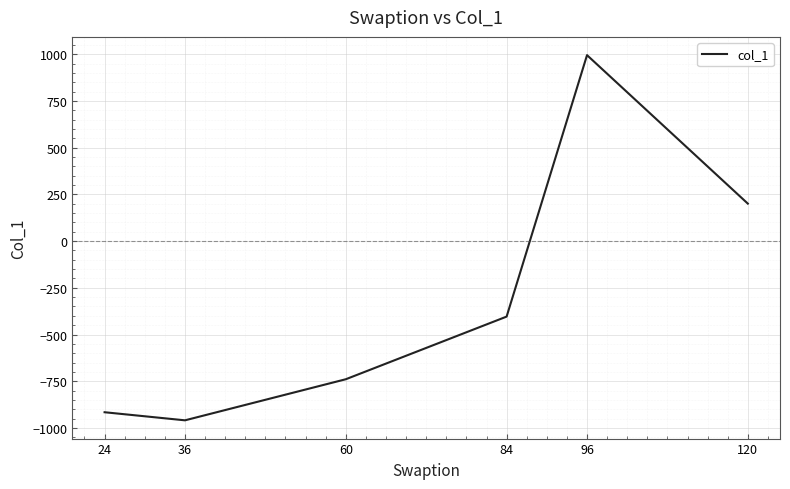

What is the change in value from 24 to 120?

+1116.4